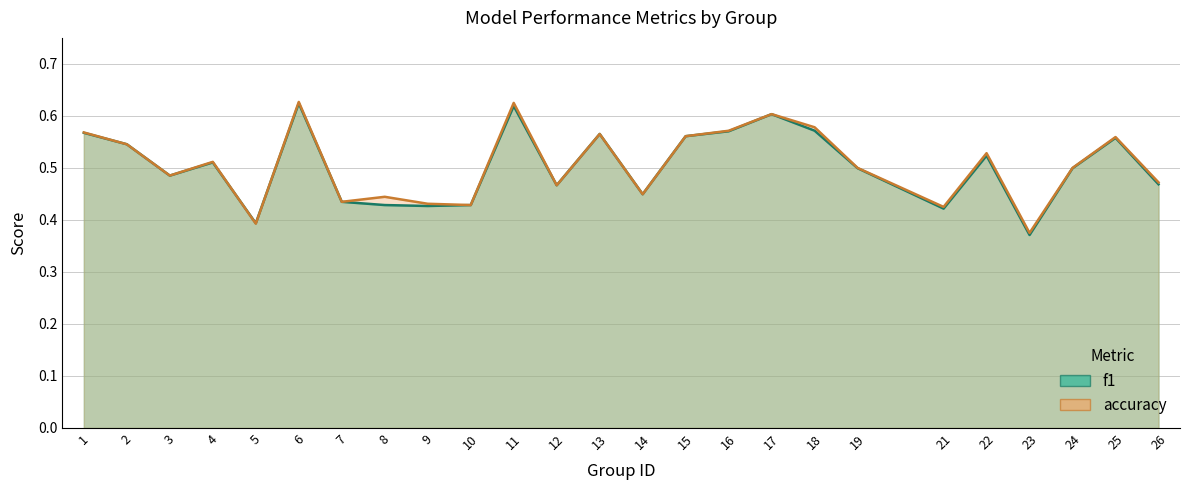

Reading left to right, list all the values displayed in this chart.

f1: 0.6	0.5	0.5	0.5	0.4	0.6	0.4	0.4	0.4	0.4	0.6	0.5	0.6	0.4	0.6	0.6	0.6	0.6	0.5	0.4	0.5	0.4	0.5	0.6	0.5
accuracy: 0.6	0.5	0.5	0.5	0.4	0.6	0.4	0.4	0.4	0.4	0.6	0.5	0.6	0.4	0.6	0.6	0.6	0.6	0.5	0.4	0.5	0.4	0.5	0.6	0.5